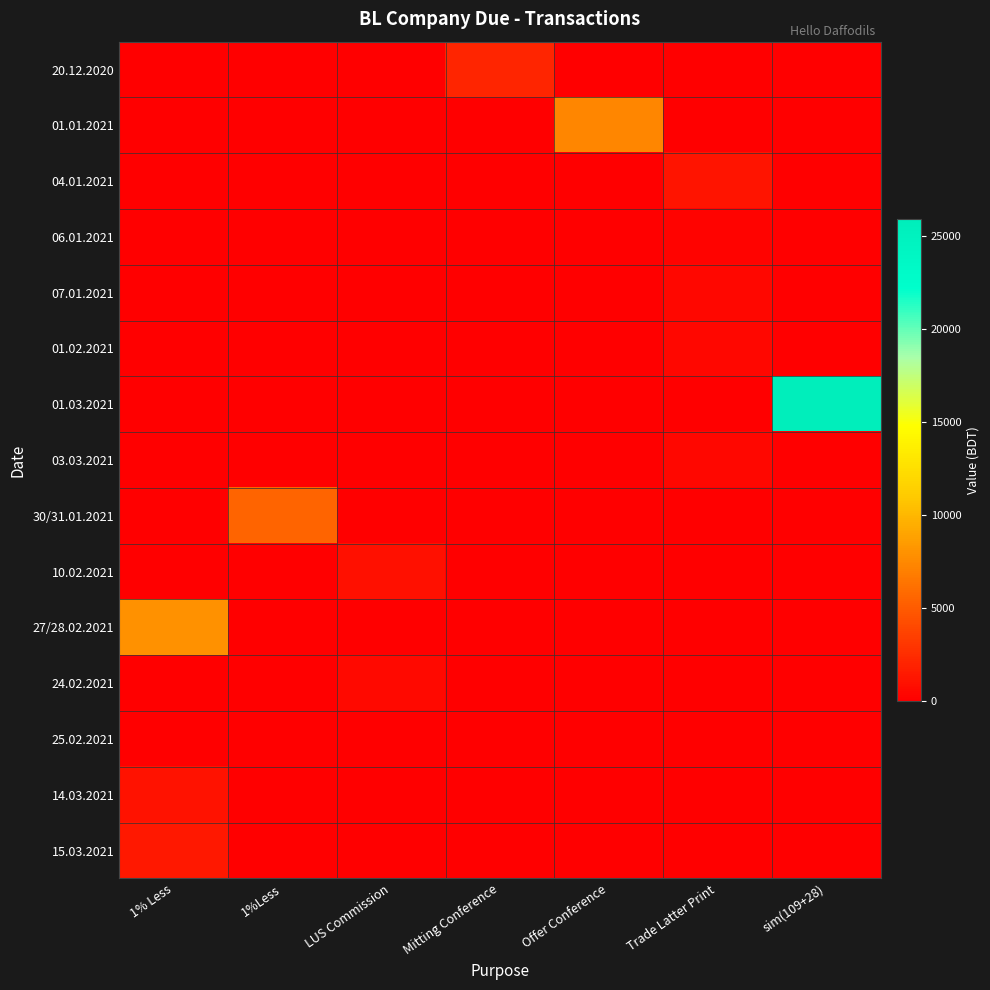

Reading left to right, what are all the values shown in this chart?

row_0: 0	0	0	2050	0	0	0
row_1: 0	0	0	0	7300	0	0
row_2: 0	0	0	0	0	1150	0
row_3: 0	0	0	0	0	300	0
row_4: 0	0	0	0	0	450	0
row_5: 0	0	0	0	0	410	0
row_6: 0	0	0	0	0	0	25915
row_7: 0	0	0	0	0	440	0
row_8: 0	5547	0	0	0	0	0
row_9: 0	0	945	0	0	0	0
row_10: 7989	0	0	0	0	0	0
row_11: 0	0	576	0	0	0	0
row_12: 0	0	72	0	0	0	0
row_13: 1017	0	0	0	0	0	0
row_14: 1369	0	0	0	0	0	0